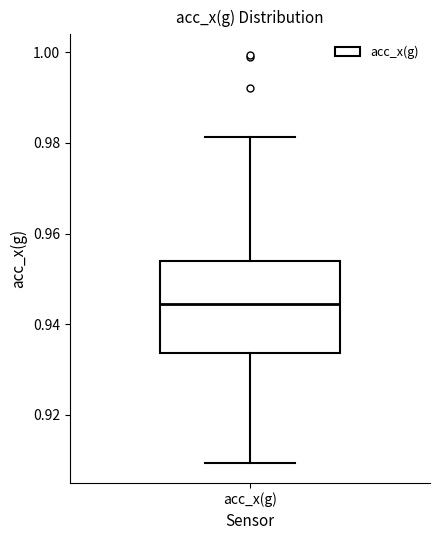

Transcribe this box plot: give where the median line is, the range the box spans, and where the two whiskers end, as read against the y-axis. The values are not printed on the chart, so give them approximately, as read against the axis.

median 0.944, box 0.934 to 0.954, whiskers 0.910 to 0.982